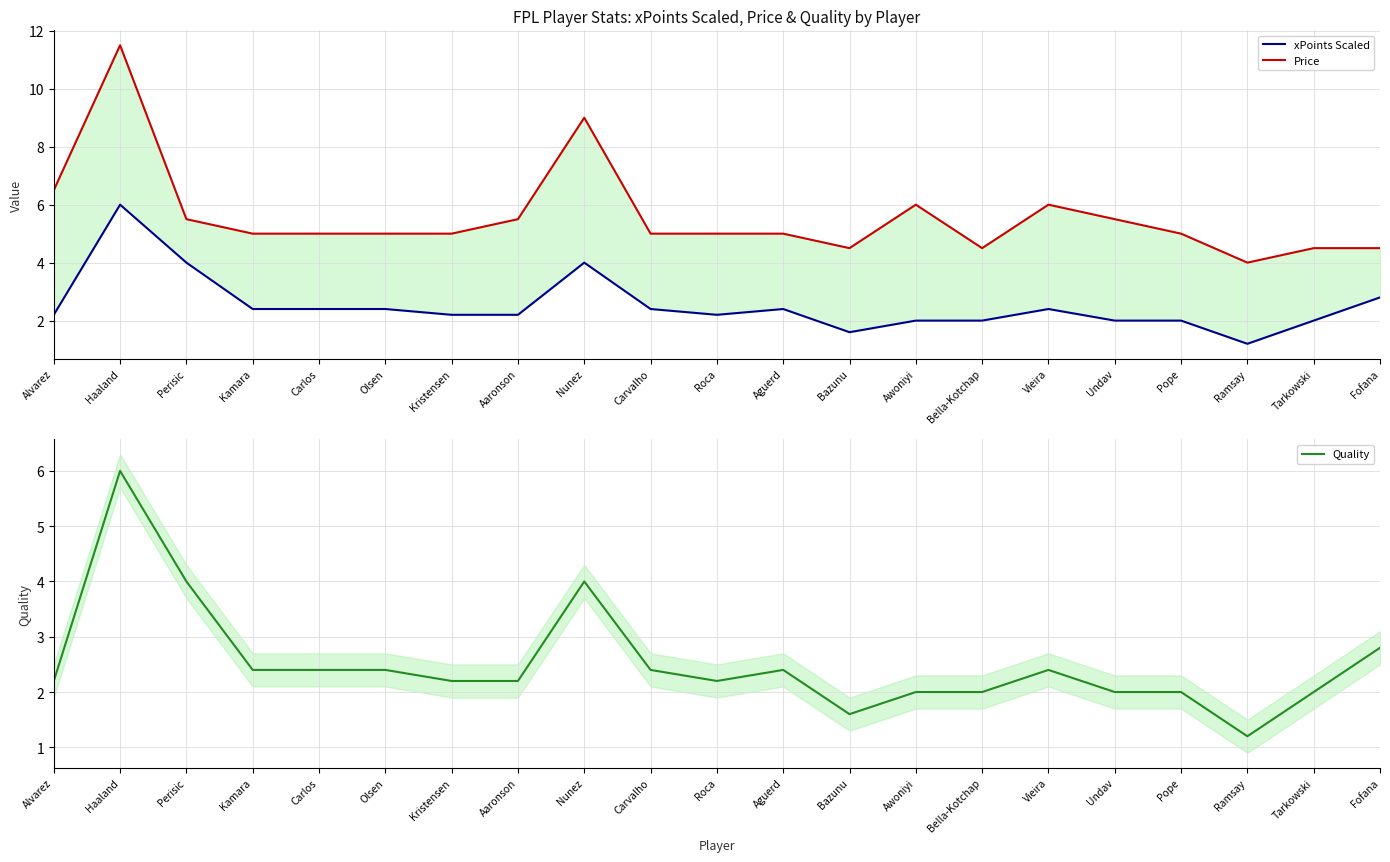

Is the value of Quality at Roca greater than the value of Price at Pope?

No